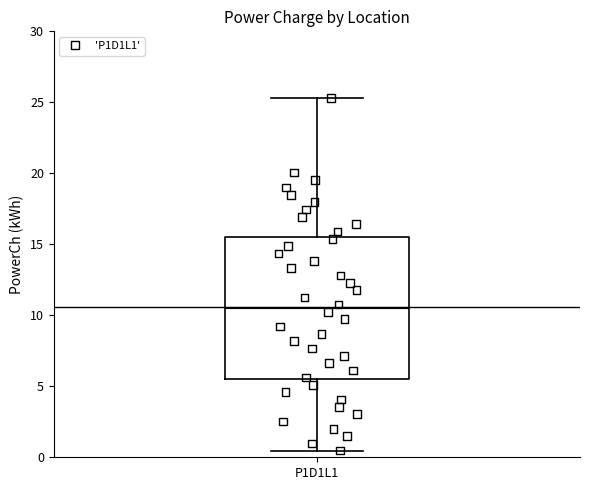

Where does the median line of the box for P1D1L1 sit on the y-axis? The values are not printed on the chart, so give them approximately, as read against the axis.

10.5